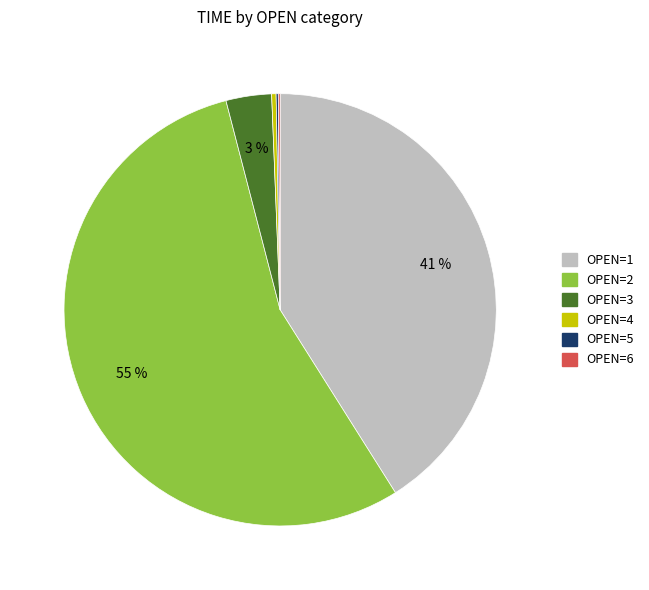

To the nearest percent, what is the average slice percentage?

17%